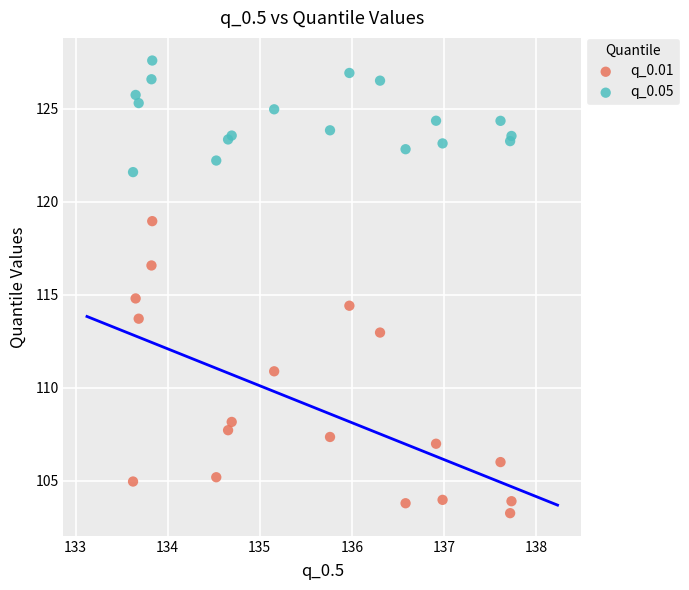

Which series has the widest spread of Y values?

q_0.01